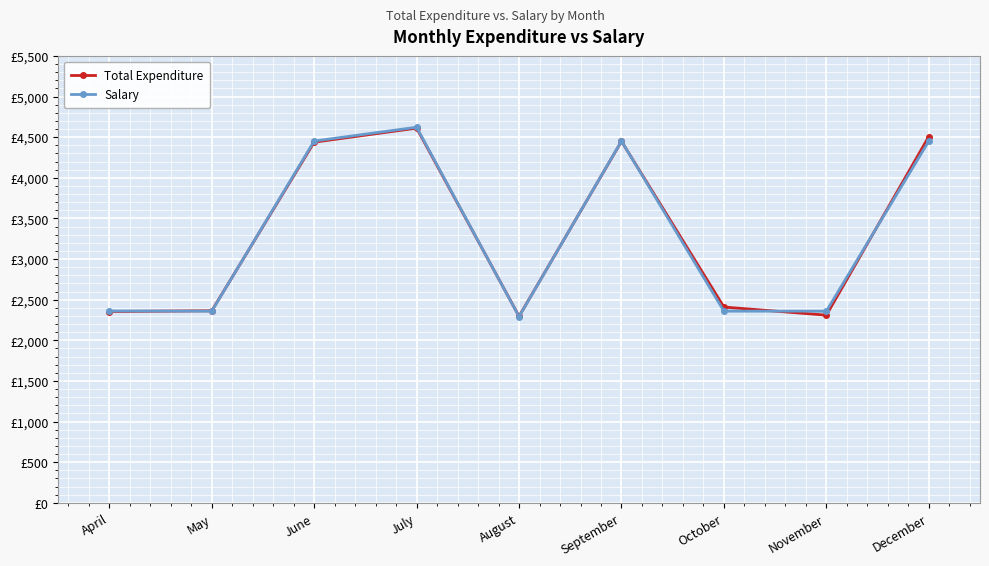

The Total Expenditure series shows 3669.4 at October. True or false?

False